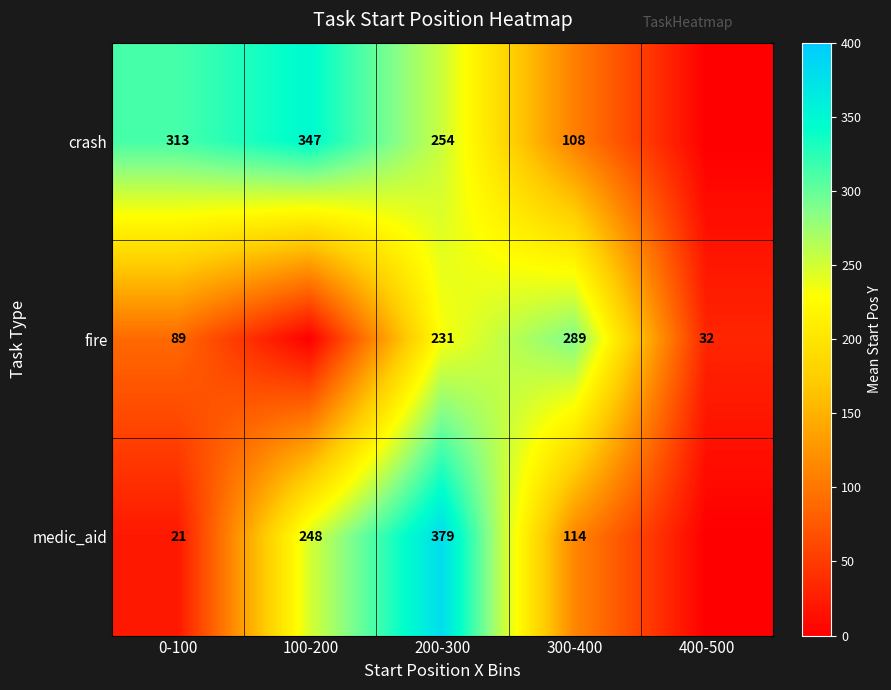

Is the value of medic_aid at 100-200 greater than the value of crash at 200-300?

No